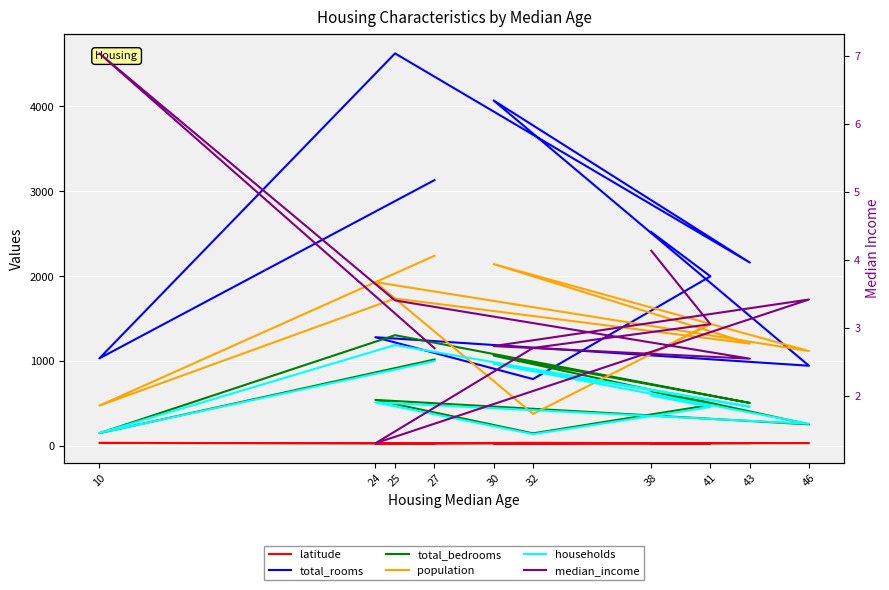

Which series has the largest range (max minus min)?

total_rooms